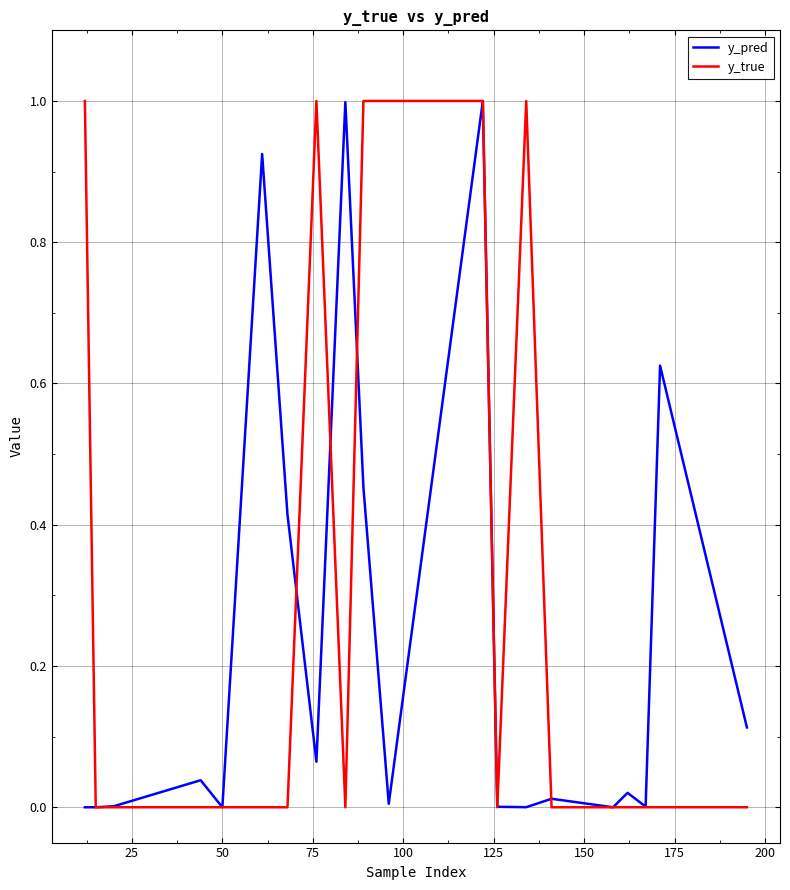

What are all the series names shown in the legend?

y_pred, y_true